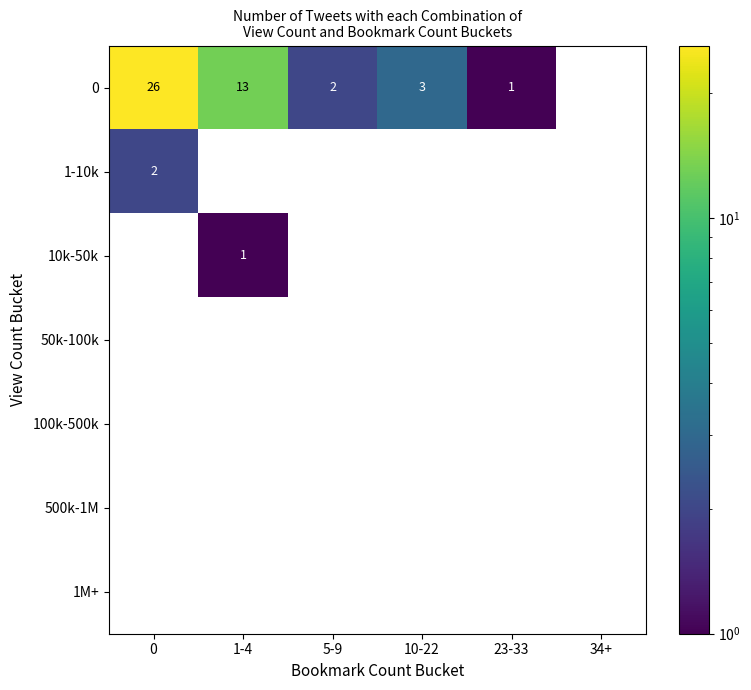

What is the sum of all 0 values?

45